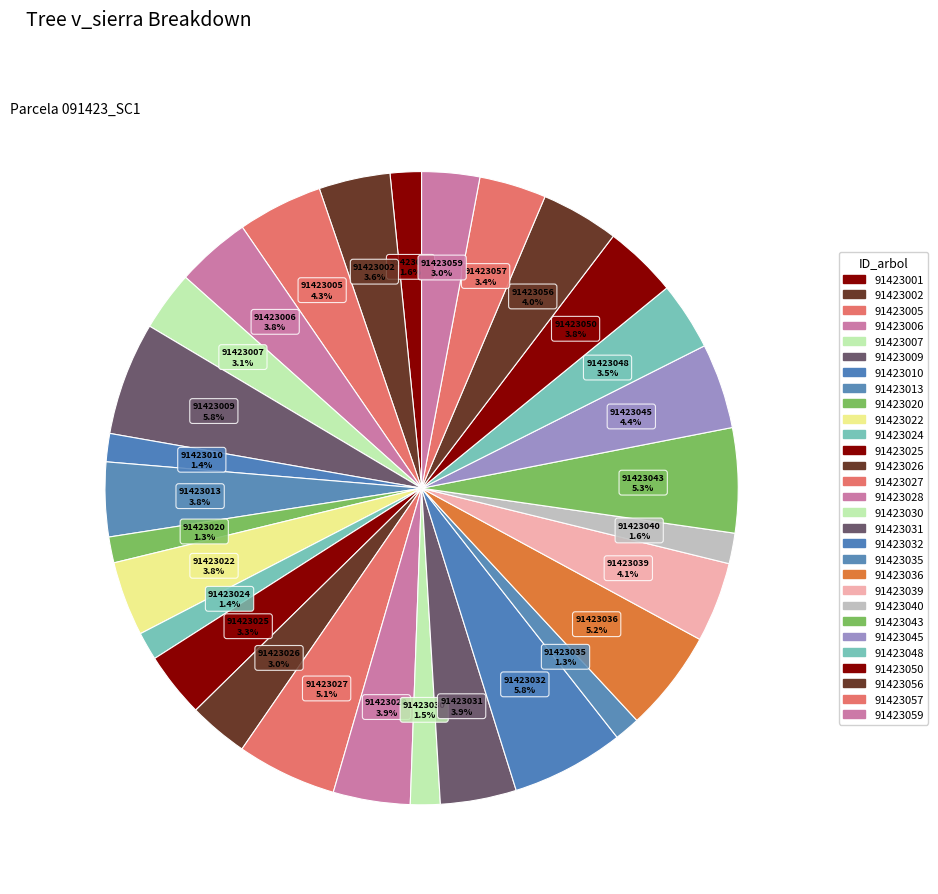

How many slices are in this pie chart?

29